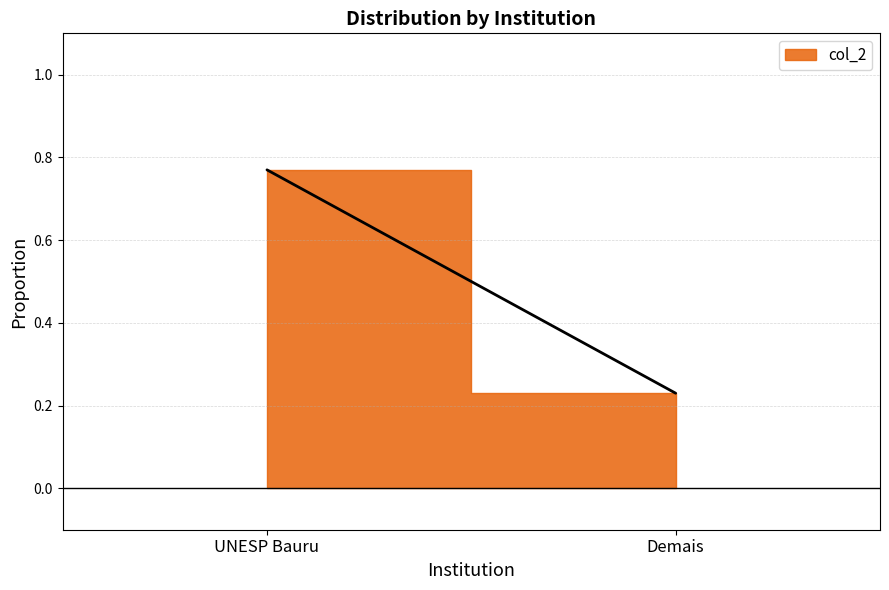

Does the chart display data point markers on the line(s)?

No